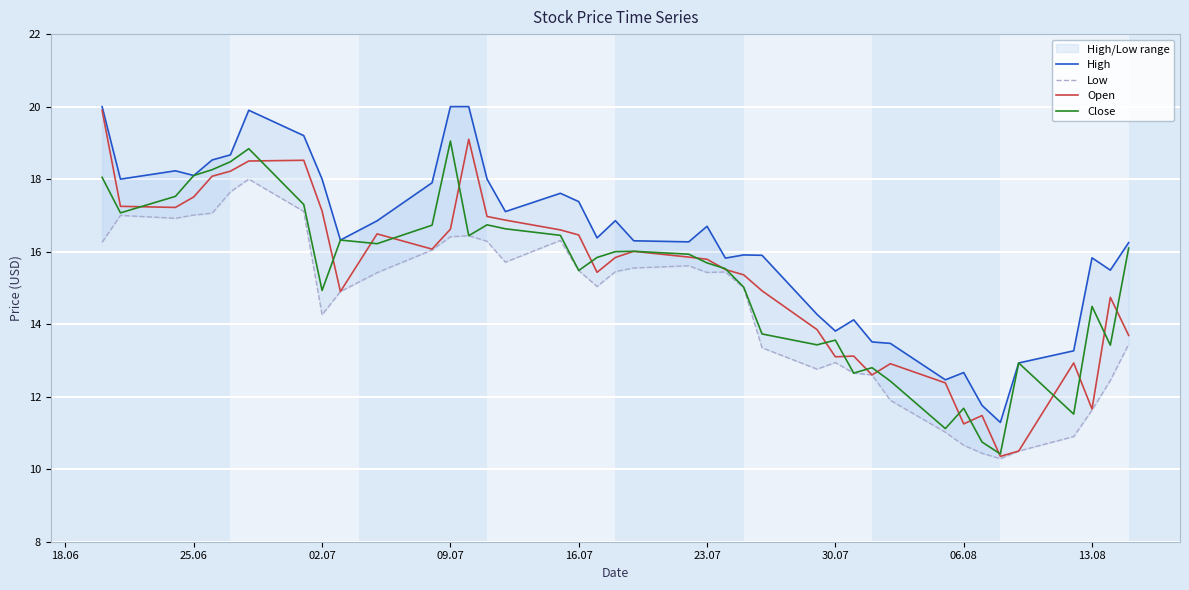

Is this an area chart (filled region under the line)?

No